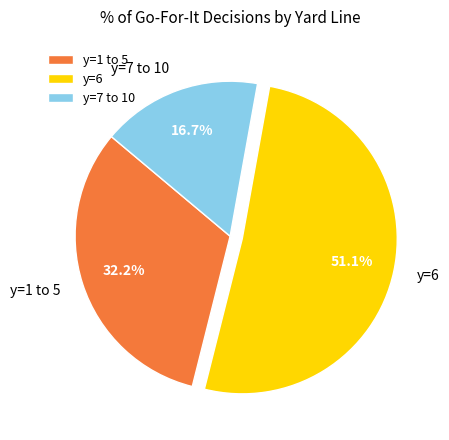

Do y=1 to 5 and y=7 to 10 together represent more than half of the pie?

No